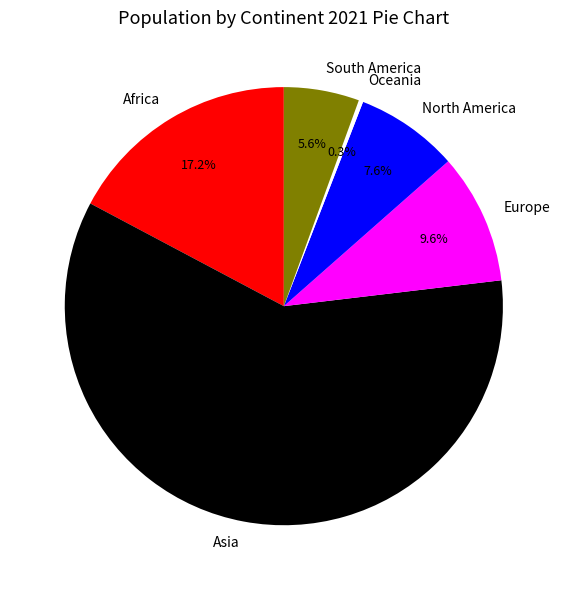

How many segments does this pie chart have?

6